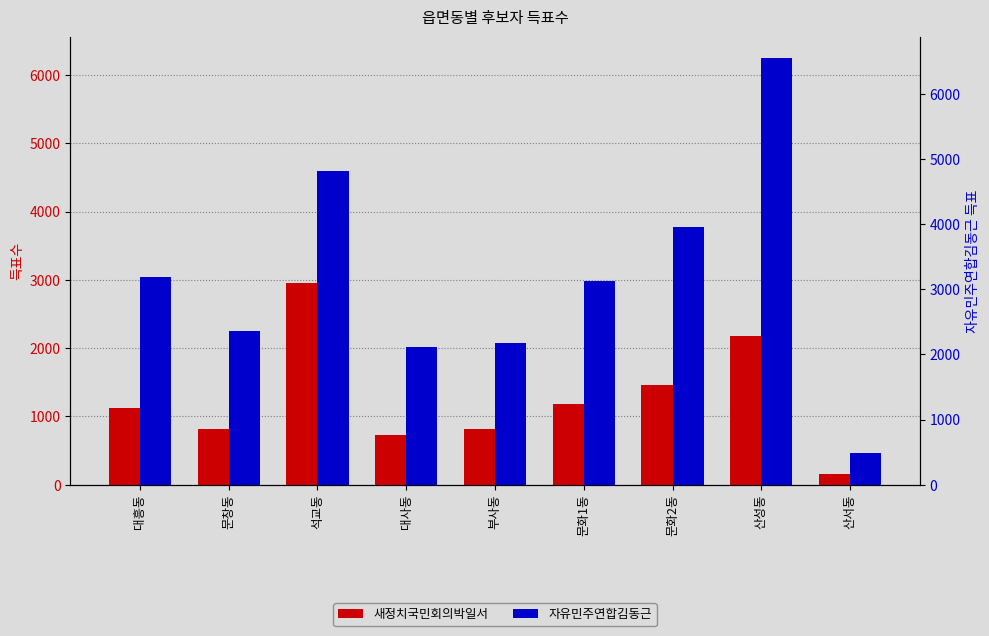

At which label does 자유민주연합김동근 reach its minimum?

산서동